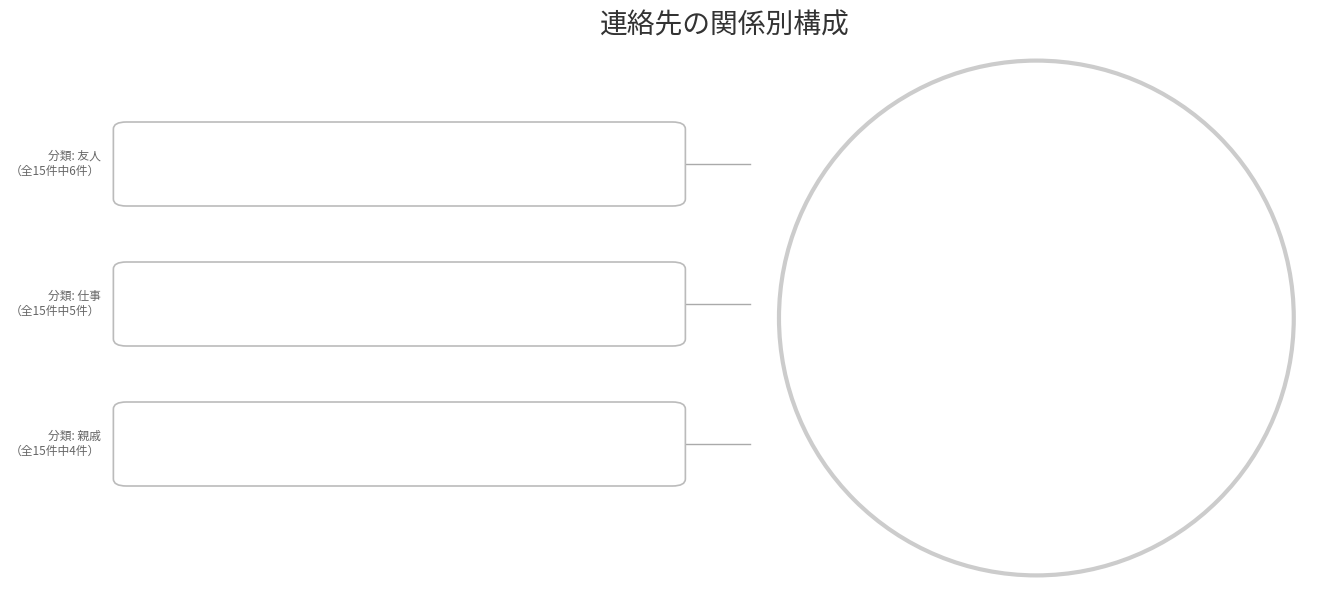

To the nearest percent, what is the difference between the largest and smallest slice percentages?

13%